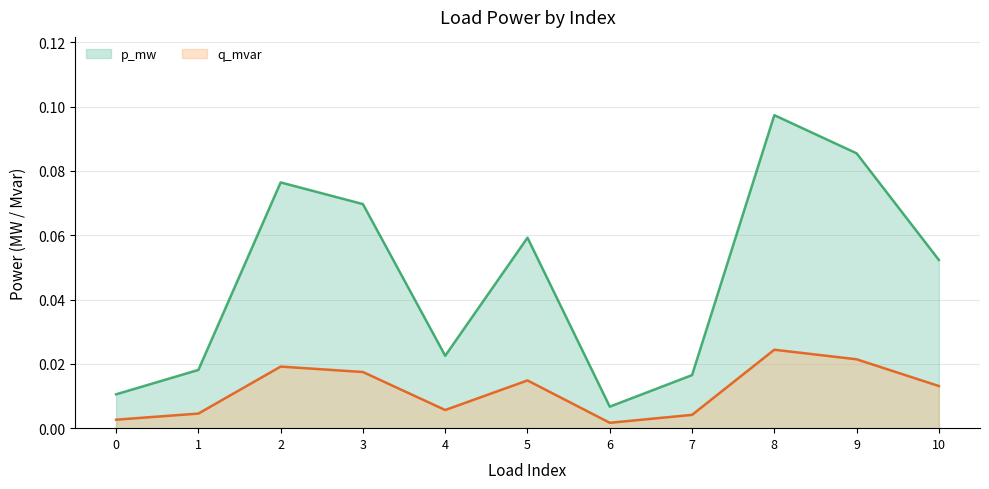

Is it true that p_mw equals 0.0 at 4?

True